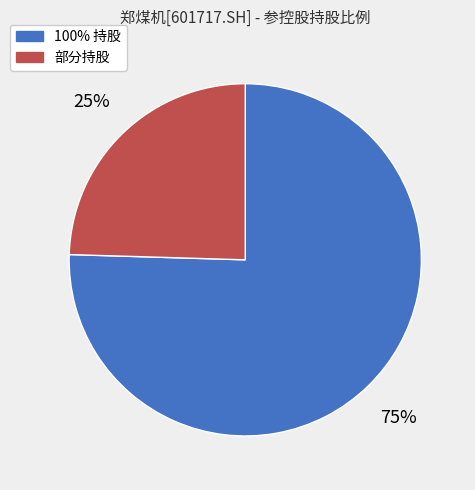

To the nearest percent, what is the average slice percentage?

50%